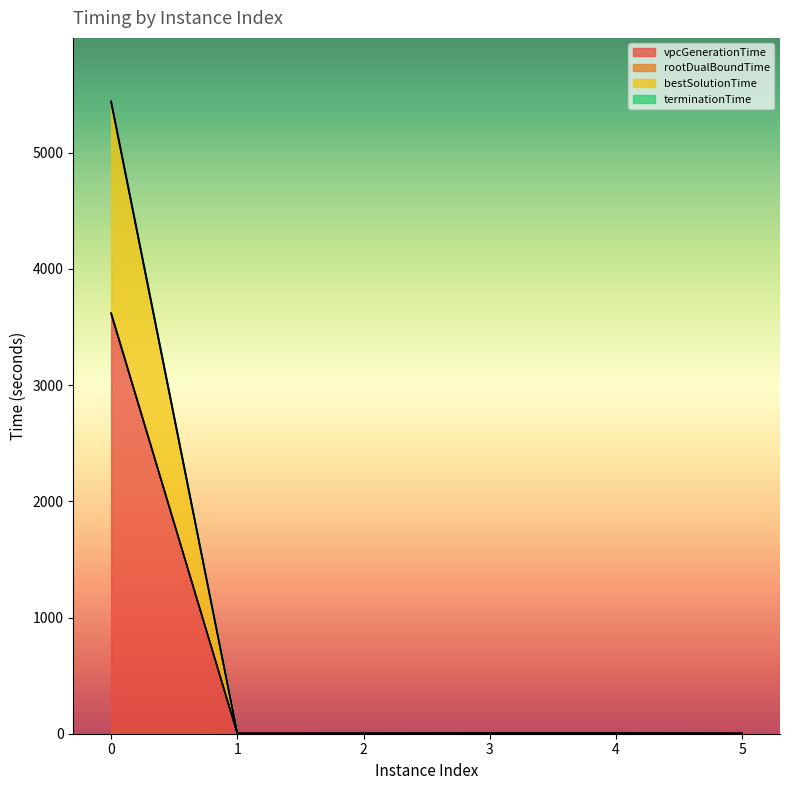

The vpcGenerationTime series shows 3613.5 at 0. True or false?

True